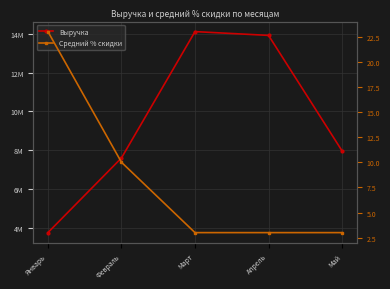

What are all the series names shown in the legend?

Выручка, Средний % скидки